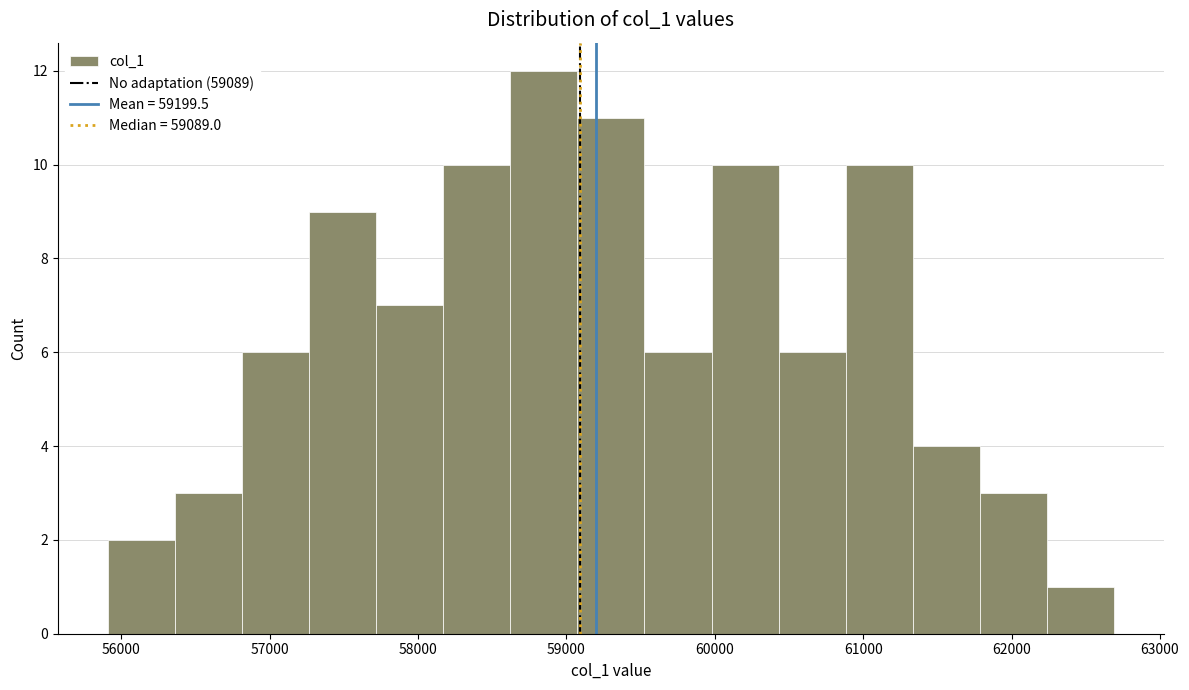

Reading left to right, list every bar in this chart as the range it spans on the x-axis followed by its height. Neither the bar edges nor the heights are printed on the chart, so give them approximately, as read against the axes.

55900 to 56400: 2
56400 to 56800: 3
56800 to 57300: 6
57300 to 57700: 9
57700 to 58200: 7
58200 to 58600: 10
58600 to 59100: 12
59100 to 59500: 11
59500 to 60000: 6
60000 to 60400: 10
60400 to 60900: 6
60900 to 61300: 10
61300 to 61800: 4
61800 to 62200: 3
62200 to 62700: 1